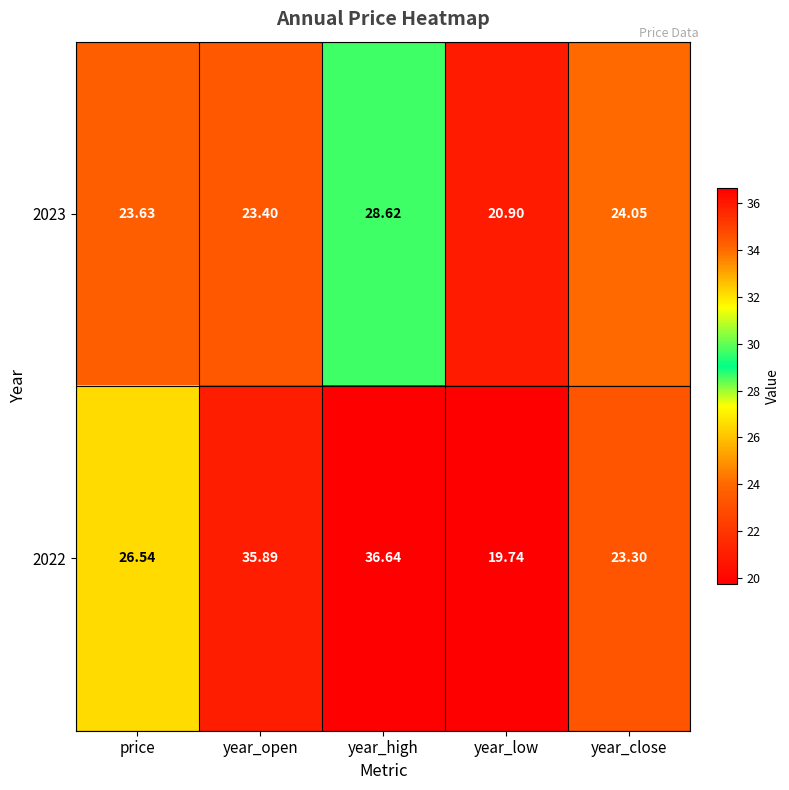

Which series has the largest total across all categories?

2022